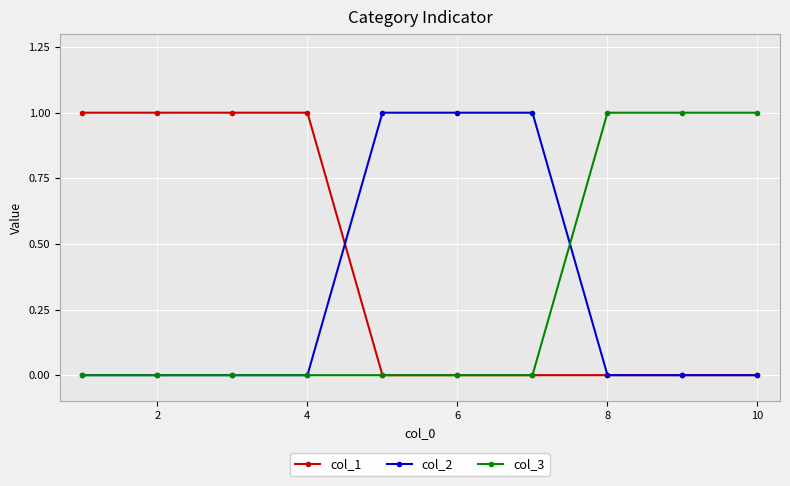

Reading left to right, what are all the values shown in this chart?

col_1: 1	1	1	1	0	0	0	0	0	0
col_2: 0	0	0	0	1	1	1	0	0	0
col_3: 0	0	0	0	0	0	0	1	1	1